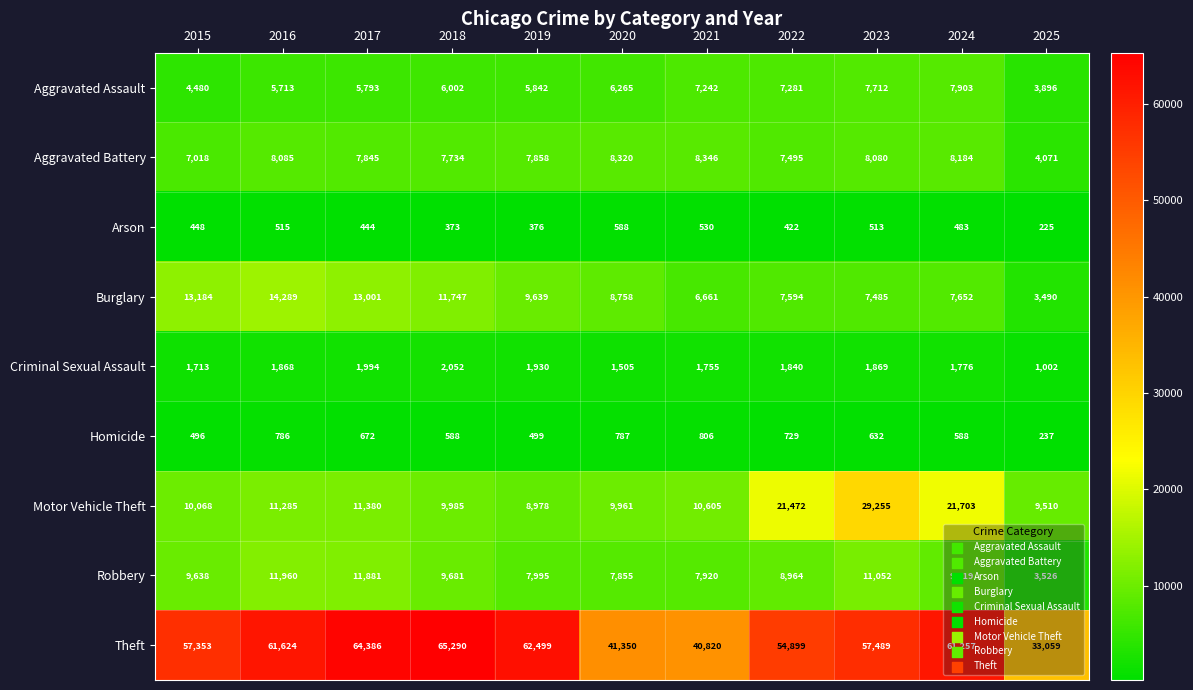

How many data points does each series have?

11